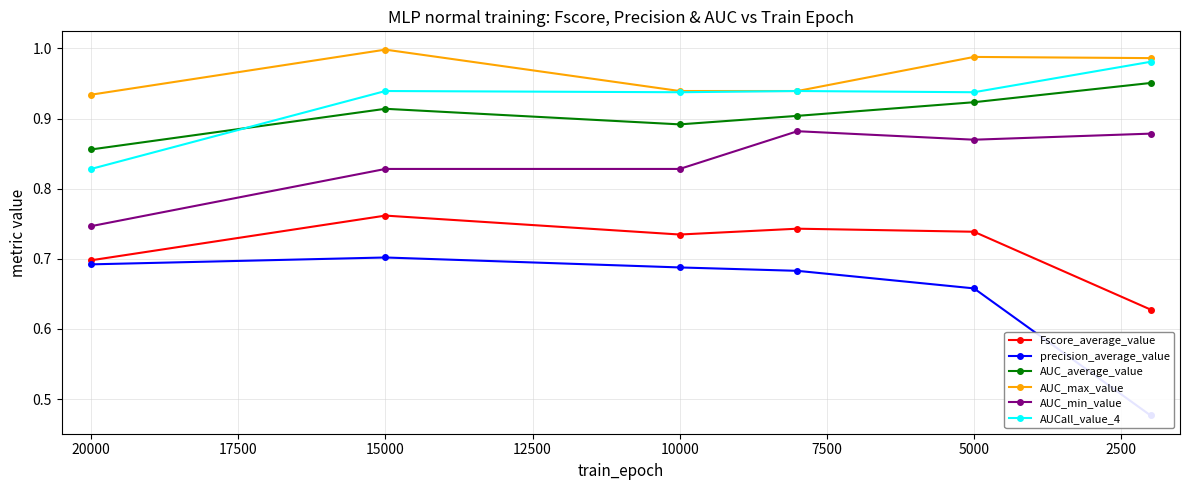

At how many categories does at least one series exceed 0?

6